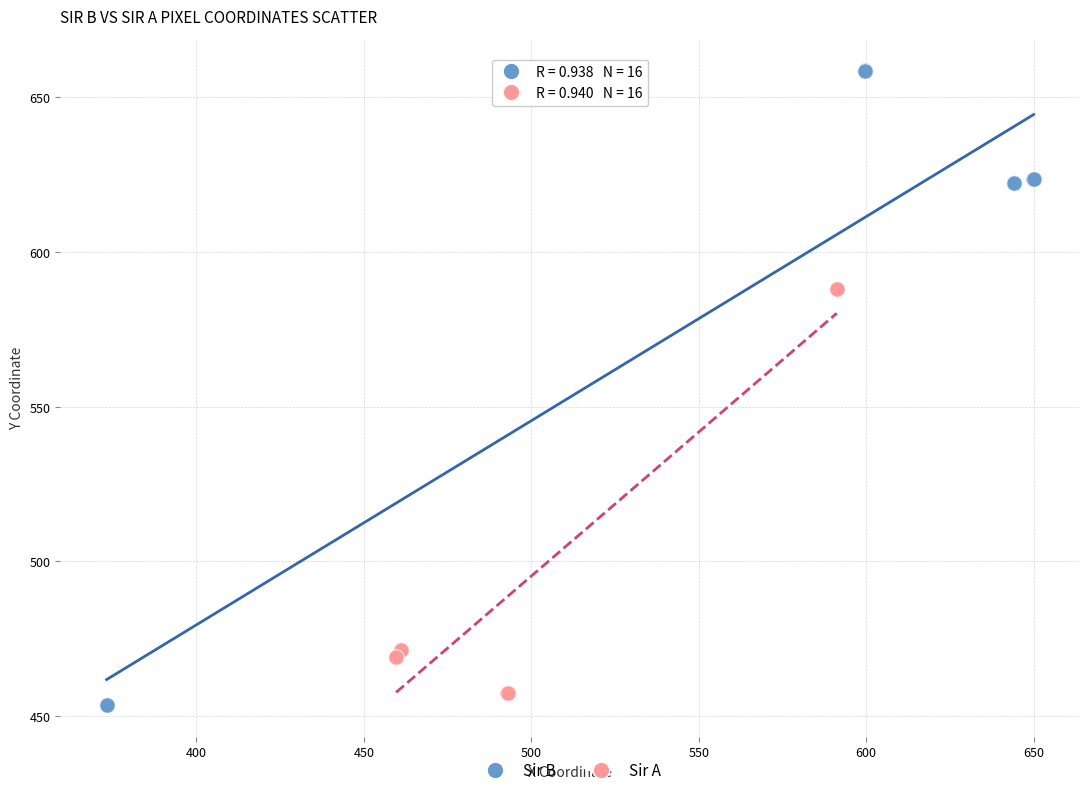

What are all the series names shown in the legend?

Sir B, Sir A